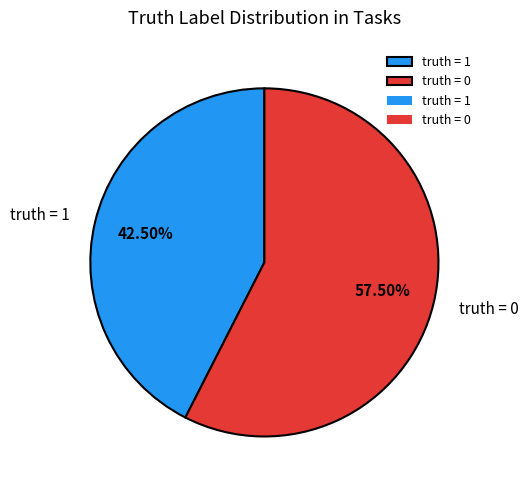

What is the ratio of the value at truth = 0 to the value at truth = 1?

1.4